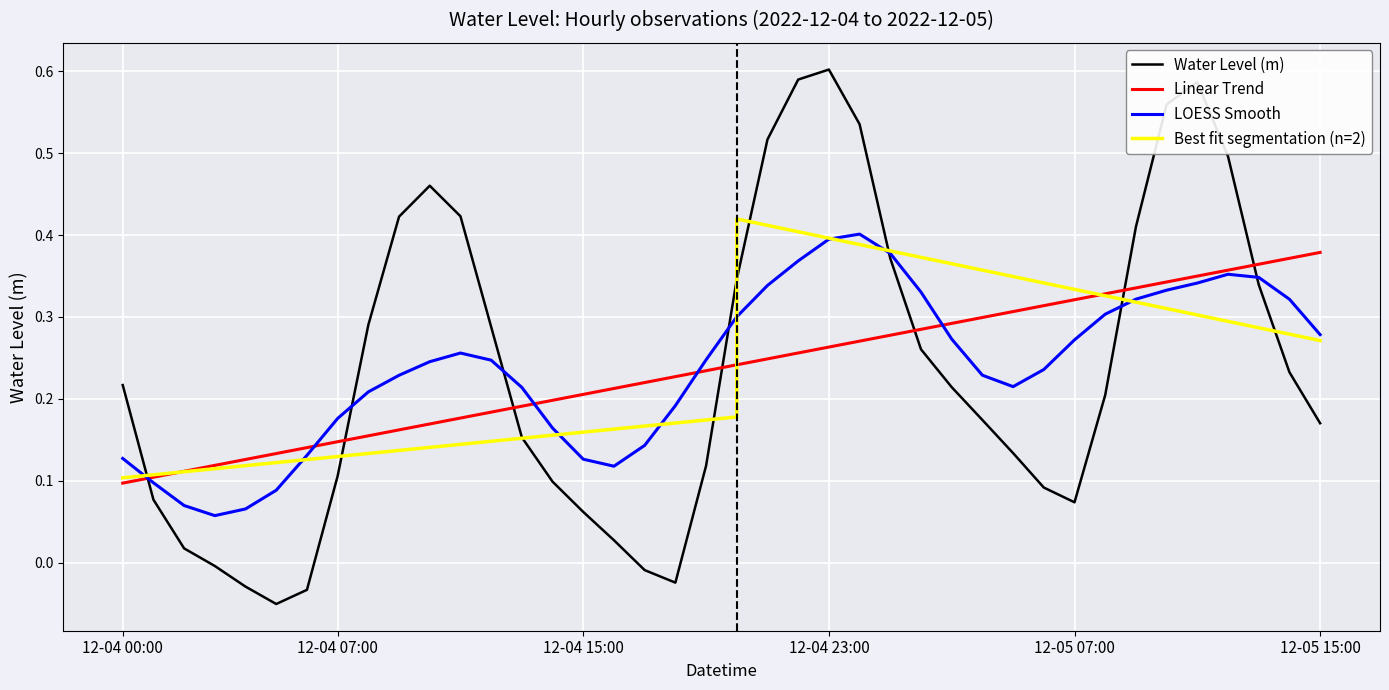

What is the minimum value shown in the chart?

-0.1